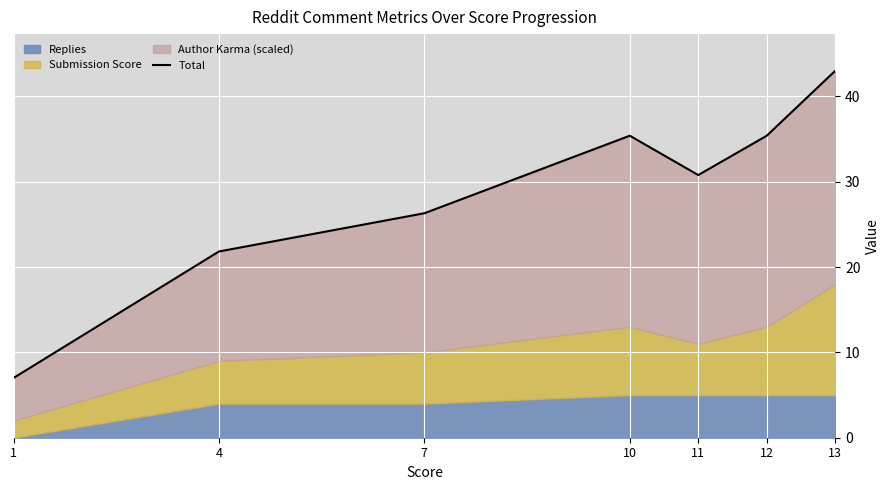

Reading left to right, extract all data points from this chart.

1=7.0	4=21.8	7=26.3	10=35.4	11=30.8	12=35.4	13=43.0